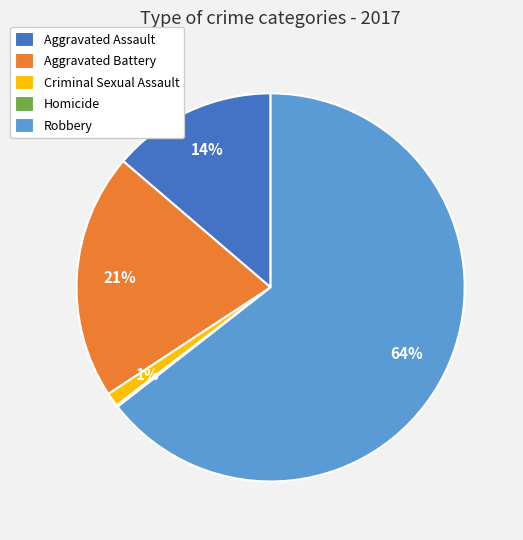

Which has a higher value, Robbery or Aggravated Assault?

Robbery